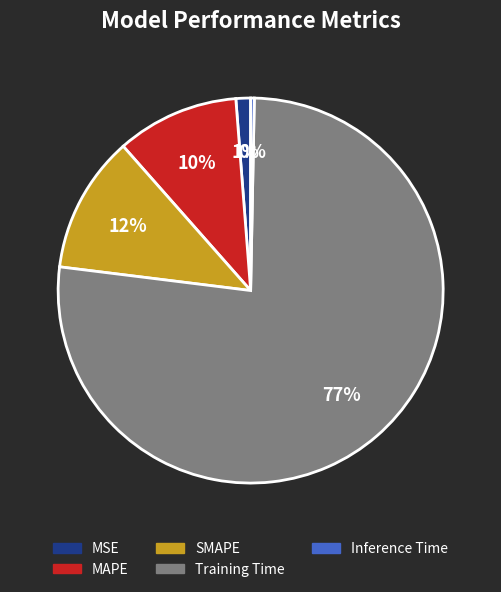

Do Inference Time and MAPE together represent more than half of the pie?

No